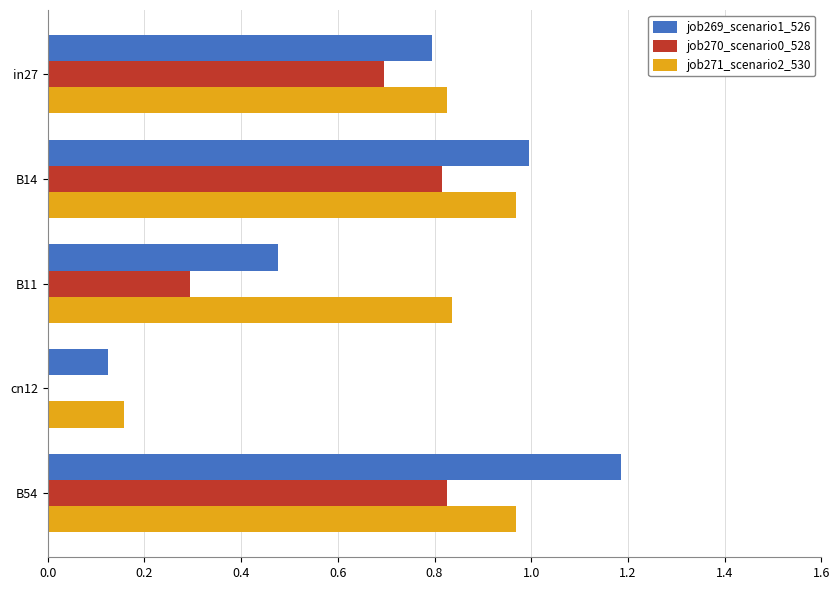

True or false: job270_scenario0_528 has a value of 0.3 at B11.

True